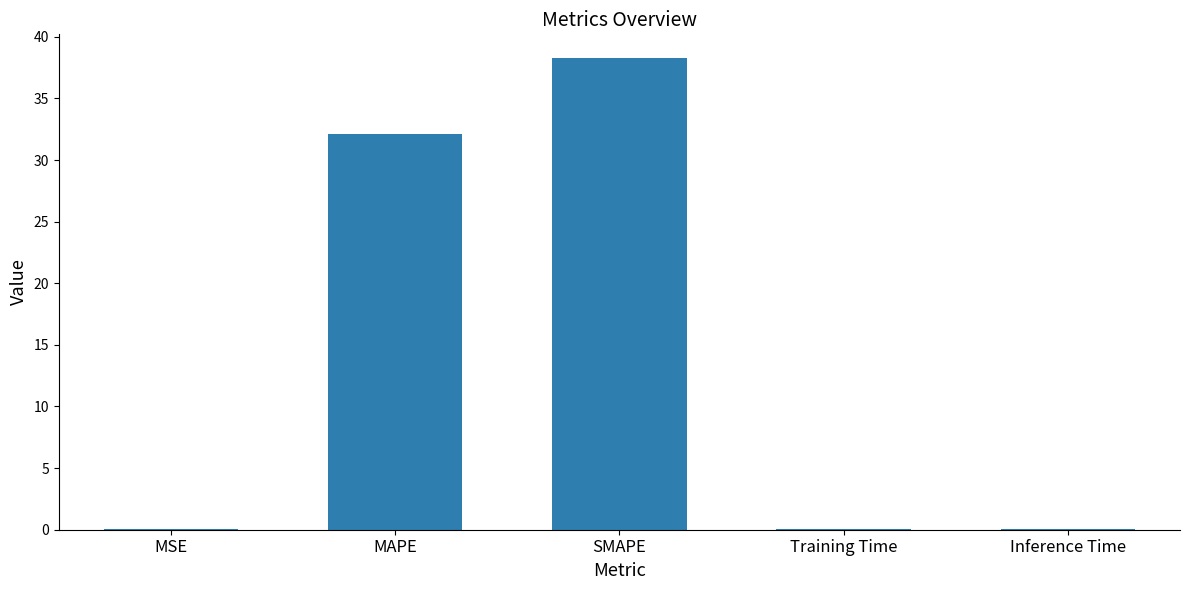

What is the maximum value shown in the chart?

38.3